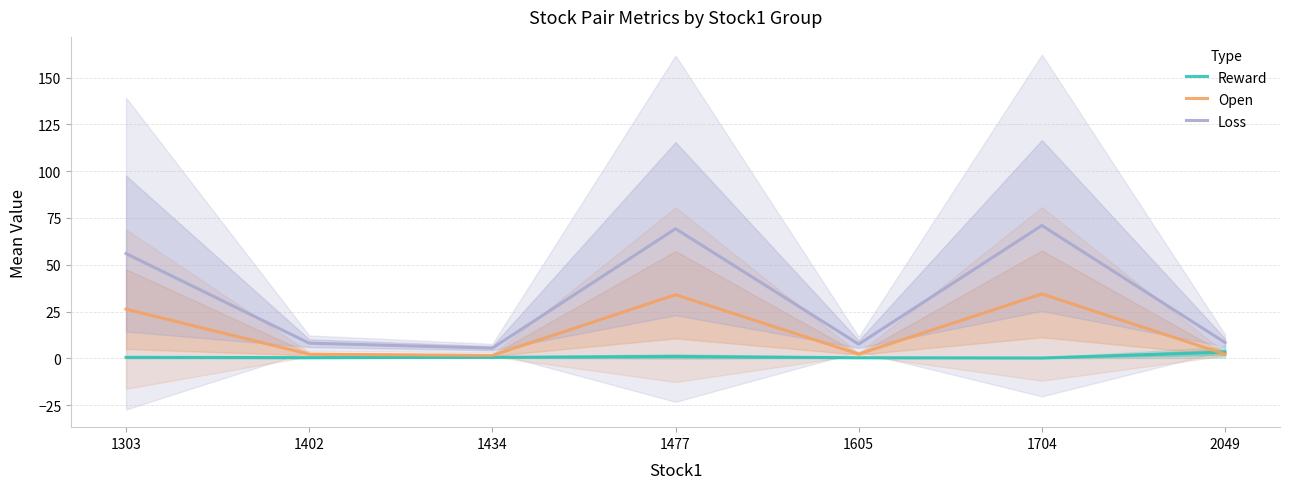

In Loss, how many points are higher than both neighbors (excluding endpoints)?

2